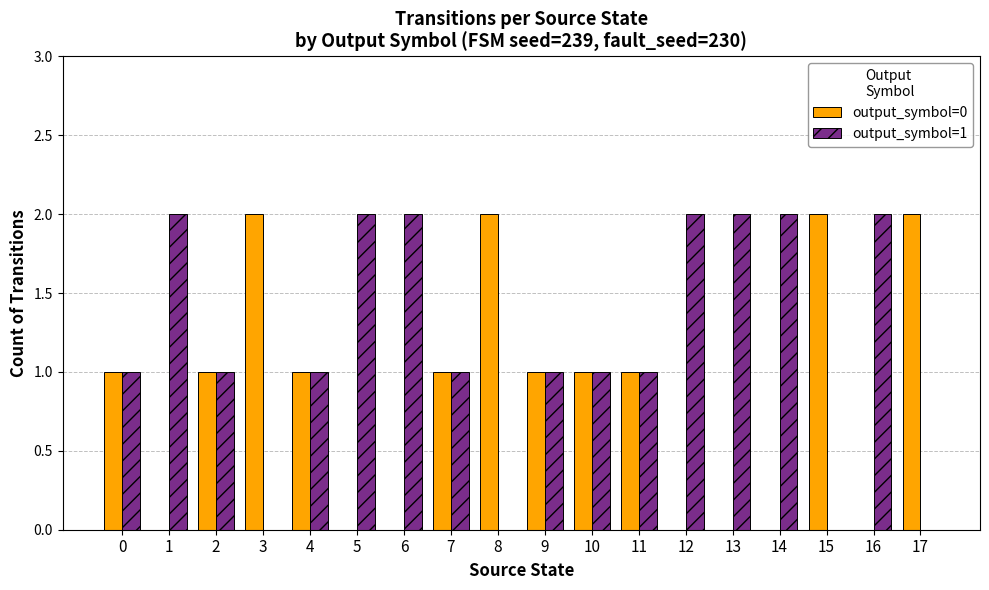

Does the chart contain stacked bars?

No